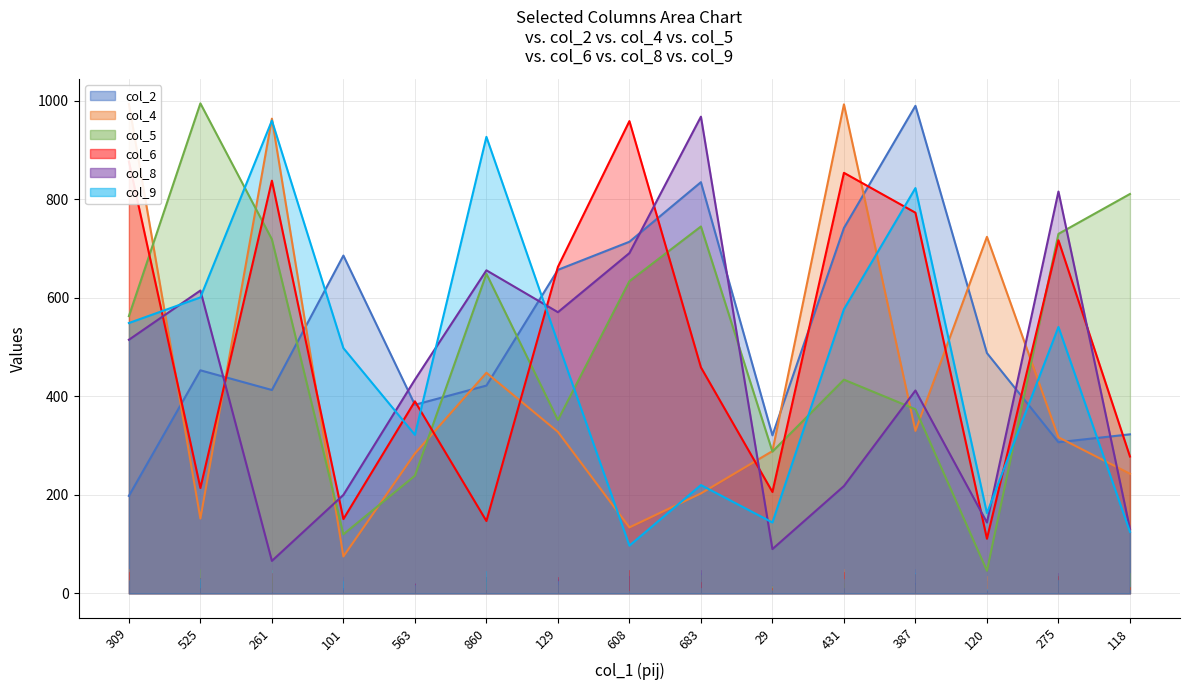

Which category has the highest value across all series?

525